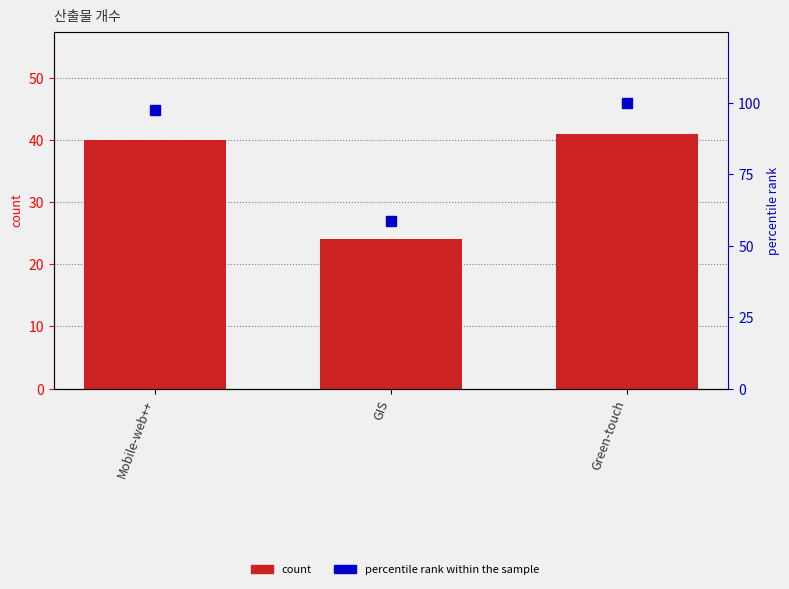

What is the difference between the maximum and minimum values in the percentile rank within the sample series?

41.5